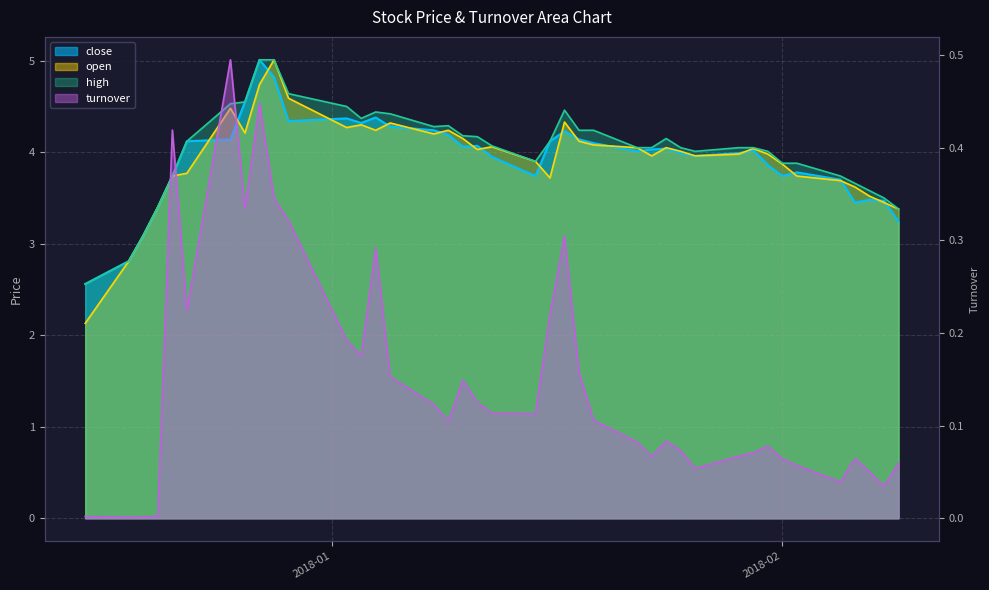

Which series has the largest total across all categories?

high